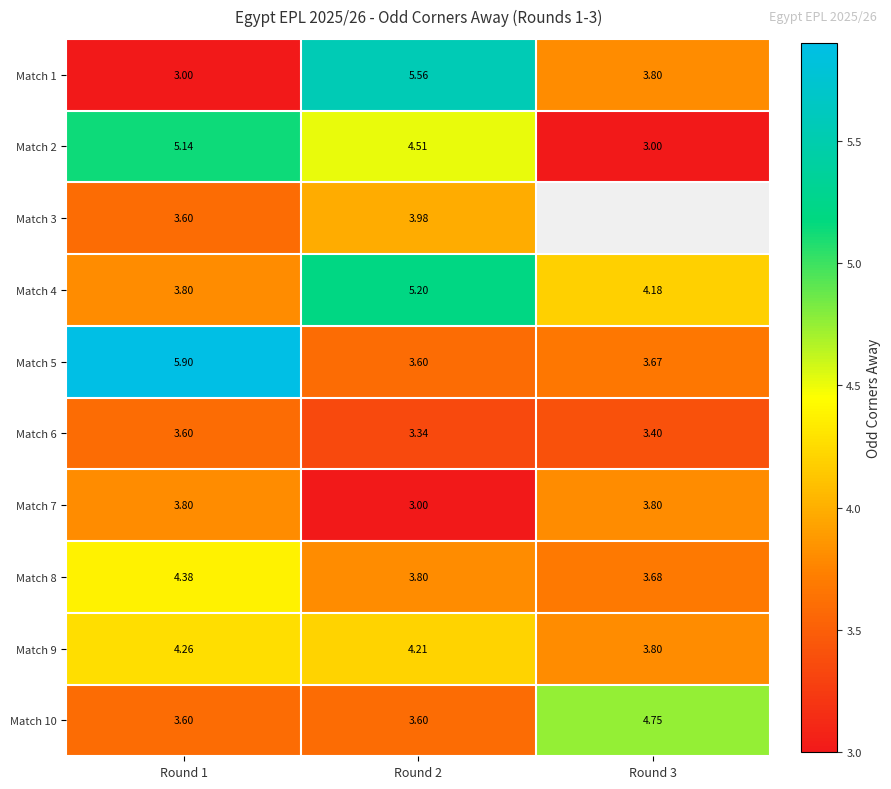

What is the smallest value displayed?

3.0